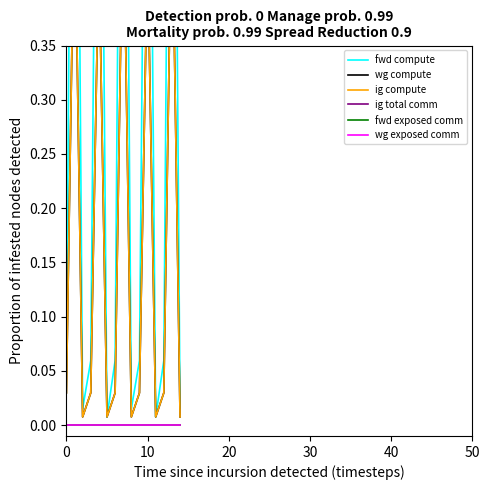

What is the spread (max minus min) of values at 6?

0.1